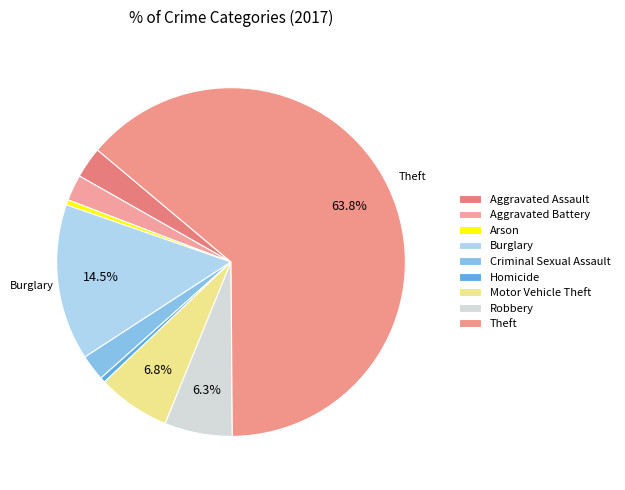

The Arson slice represents 0% of the pie. True or false?

True